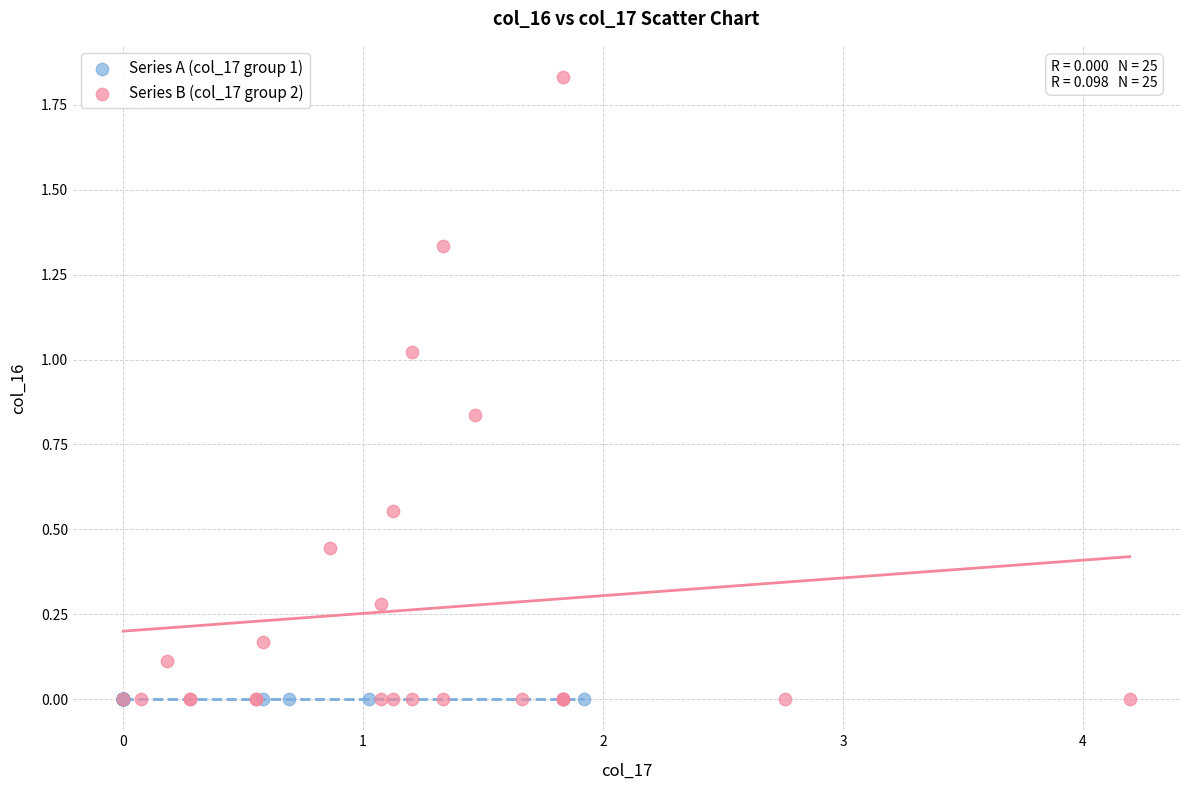

Which series reaches the maximum Y coordinate?

Series B (col_17 group 2)